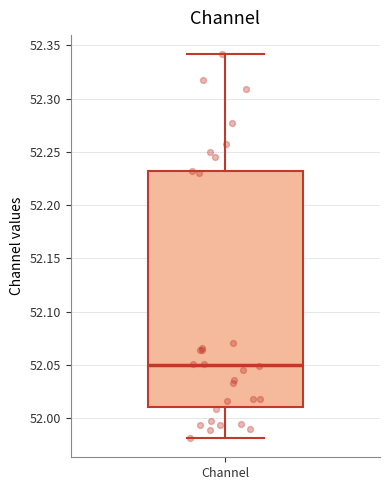

Transcribe this box plot: give where the median line is, the range the box spans, and where the two whiskers end, as read against the y-axis. The values are not printed on the chart, so give them approximately, as read against the axis.

median 52.05, box 52.01 to 52.23, whiskers 51.98 to 52.34